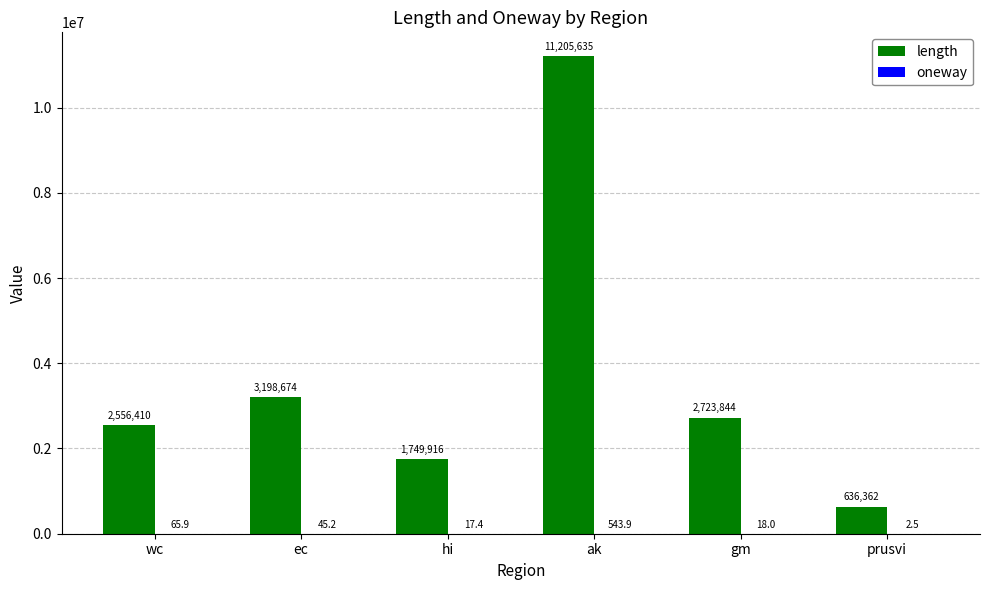

At which category does the chart reach its peak across all series?

ak